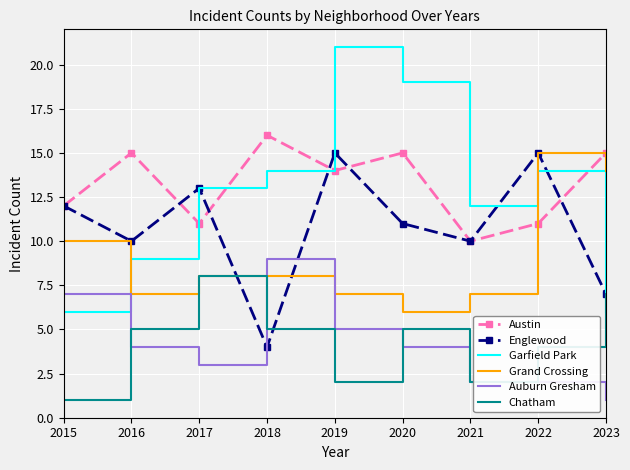

True or false: Englewood has more than 0 points higher than both neighbors.

True